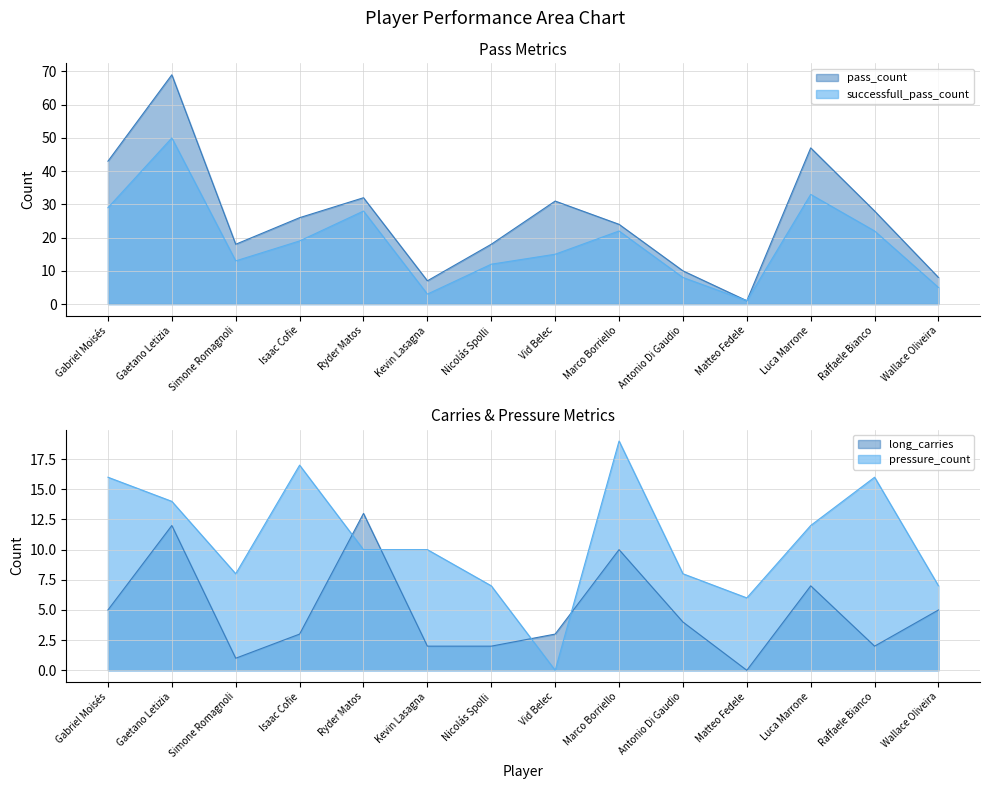

The value of successfull_pass_count at Kevin Lasagna is 3. True or false?

True